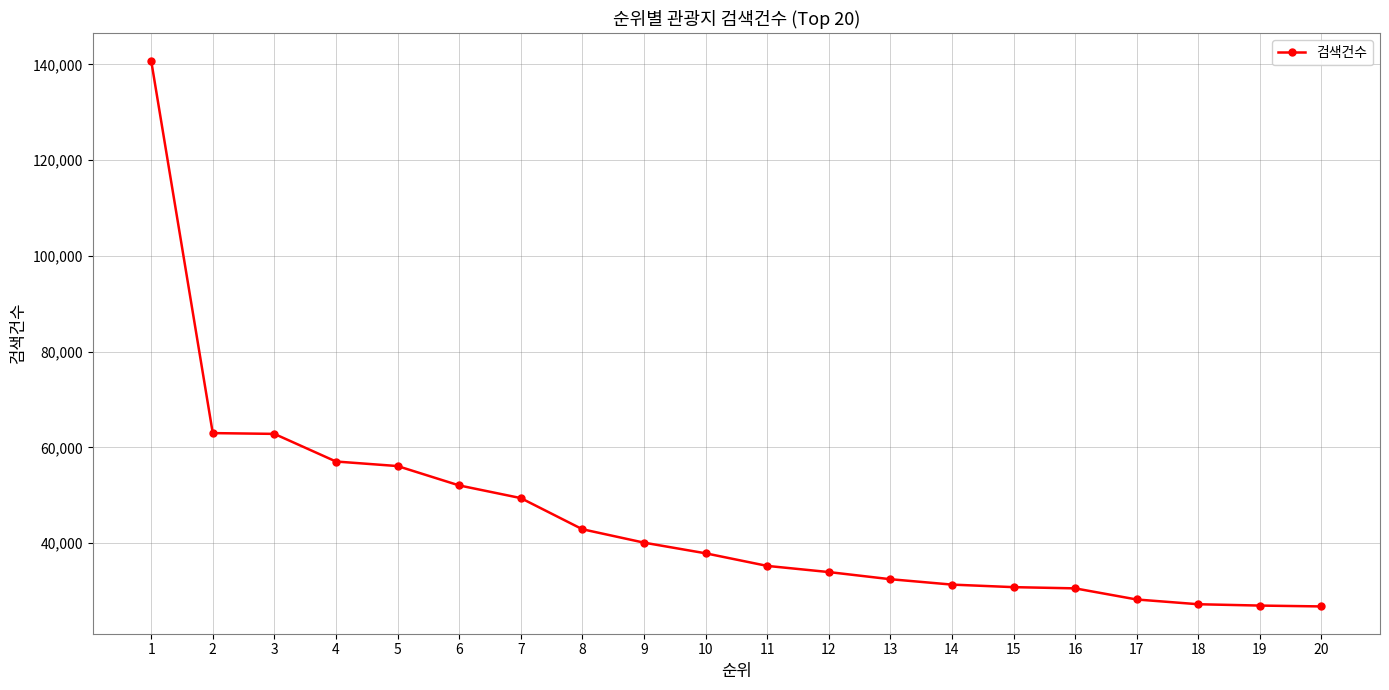

What is the change in value from 3 to 11?

-27560